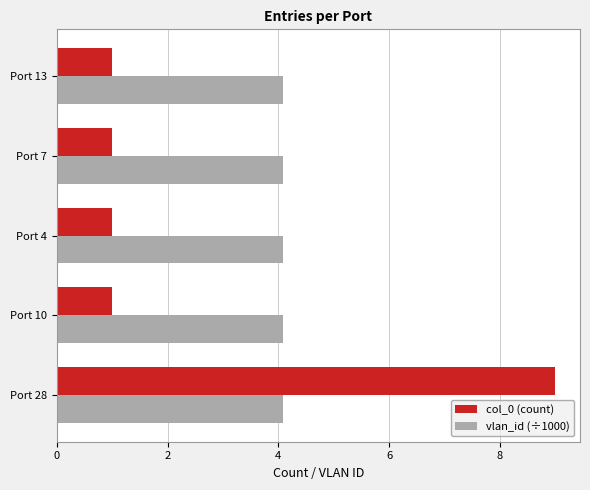

The value of vlan_id (÷1000) at Port 13 is 4.1. True or false?

True